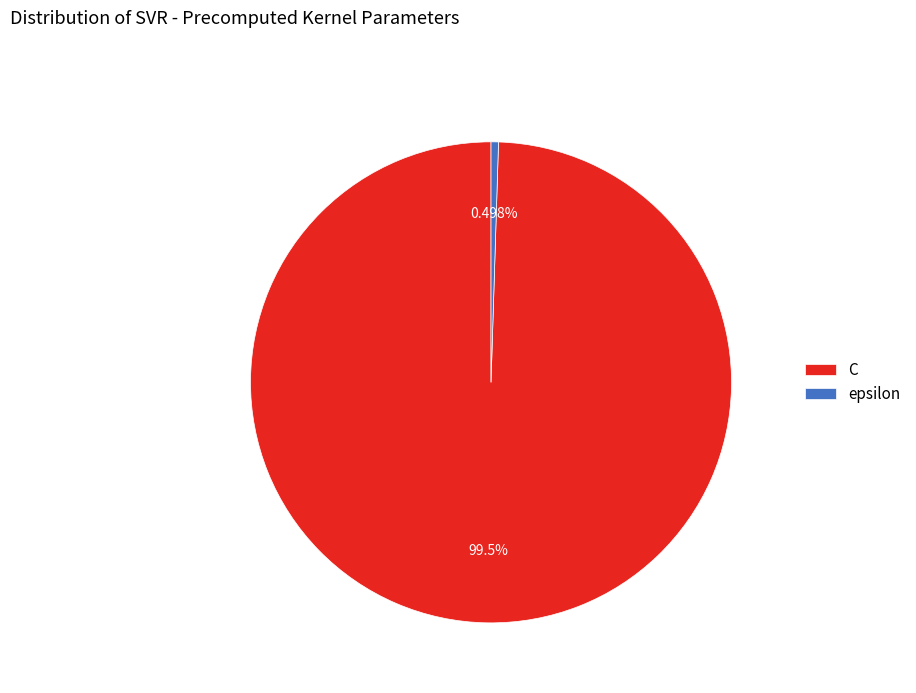

The epsilon slice represents 0% of the pie. True or false?

True